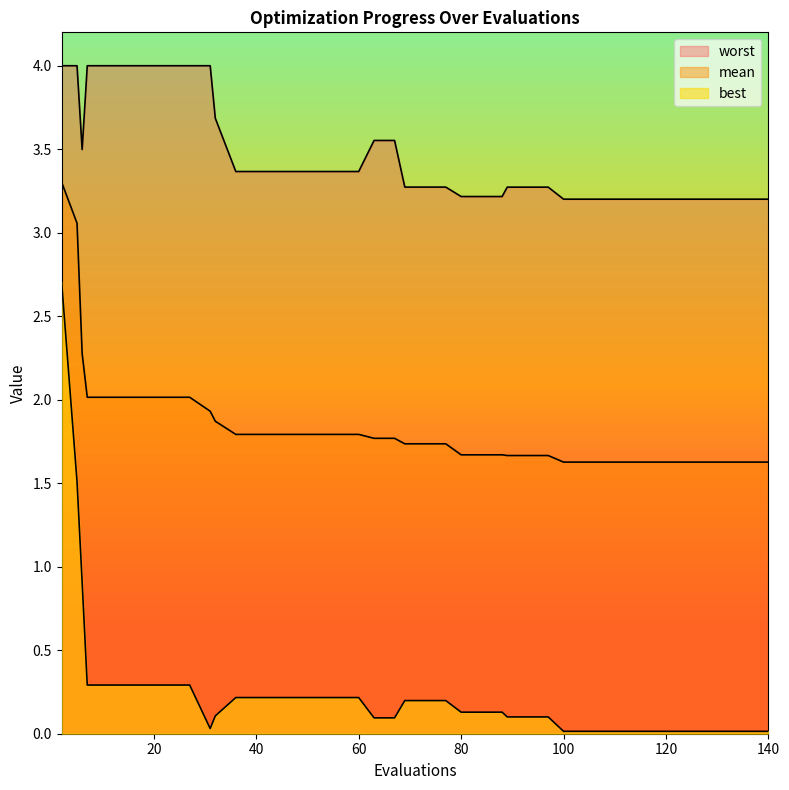

Which series has the largest range (max minus min)?

best